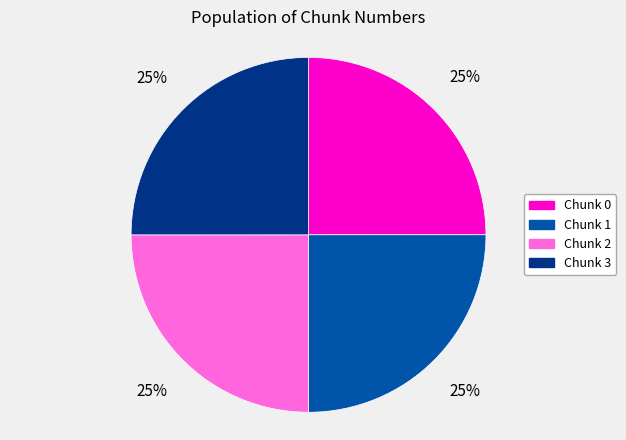

Is there a majority slice in this chart?

No